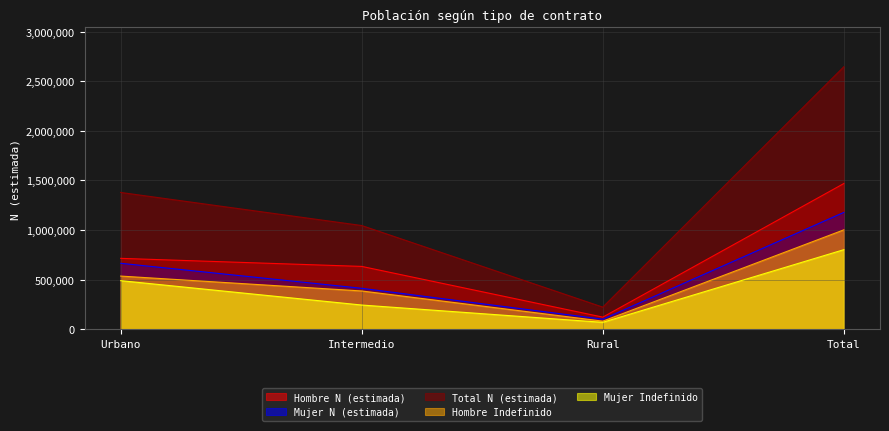

At which label is Hombre N (estimada) closest to 795091?

Urbano